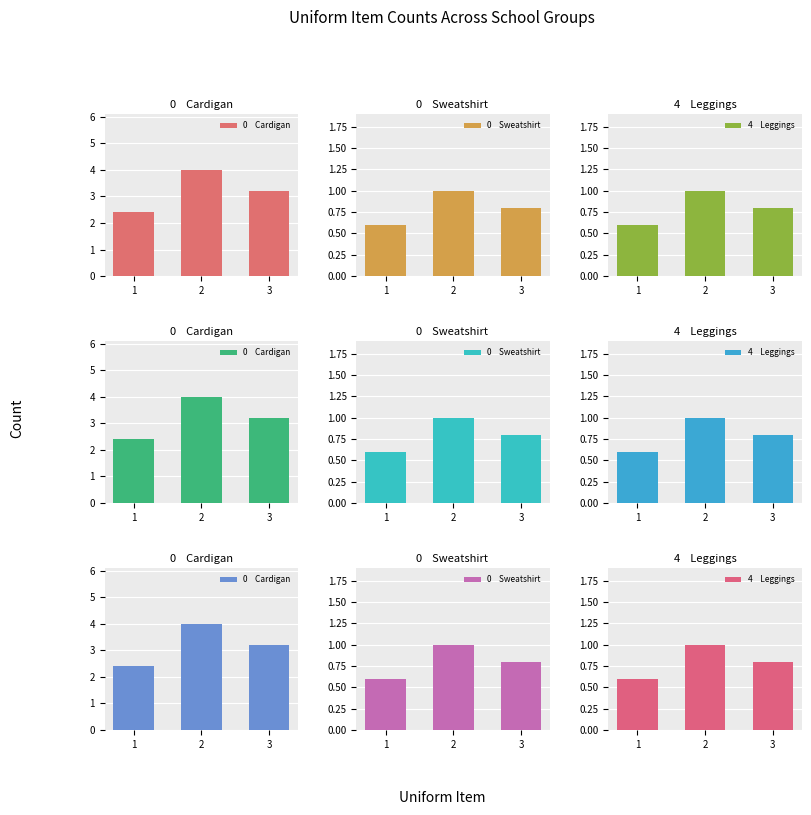

At 3, list the series in order from largest to smallest.

0    Cardigan, 0    Sweatshirt , 4    Leggings